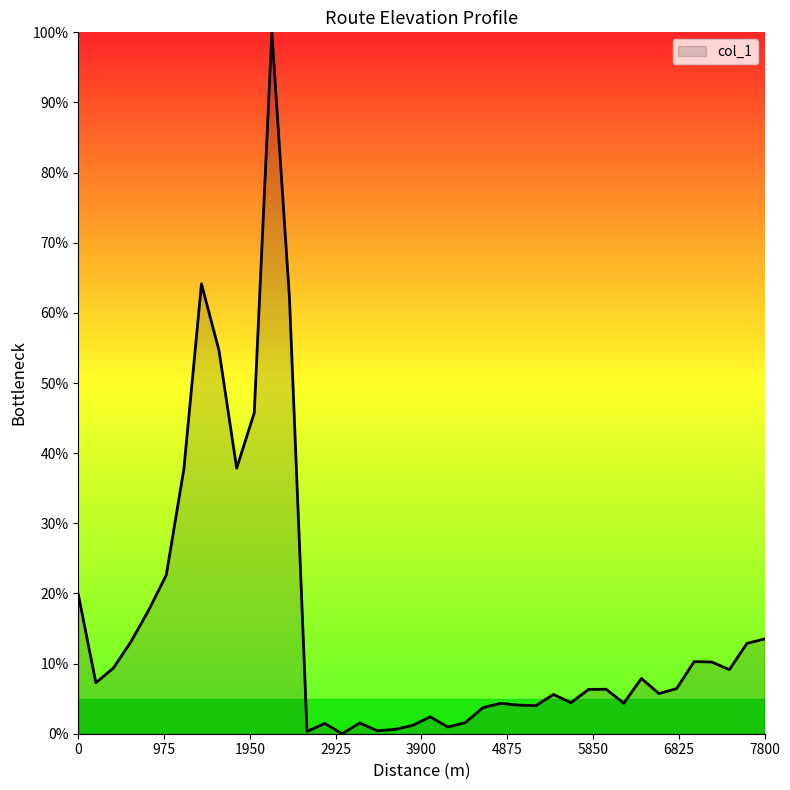

What is the maximum value shown in the chart?

100.0